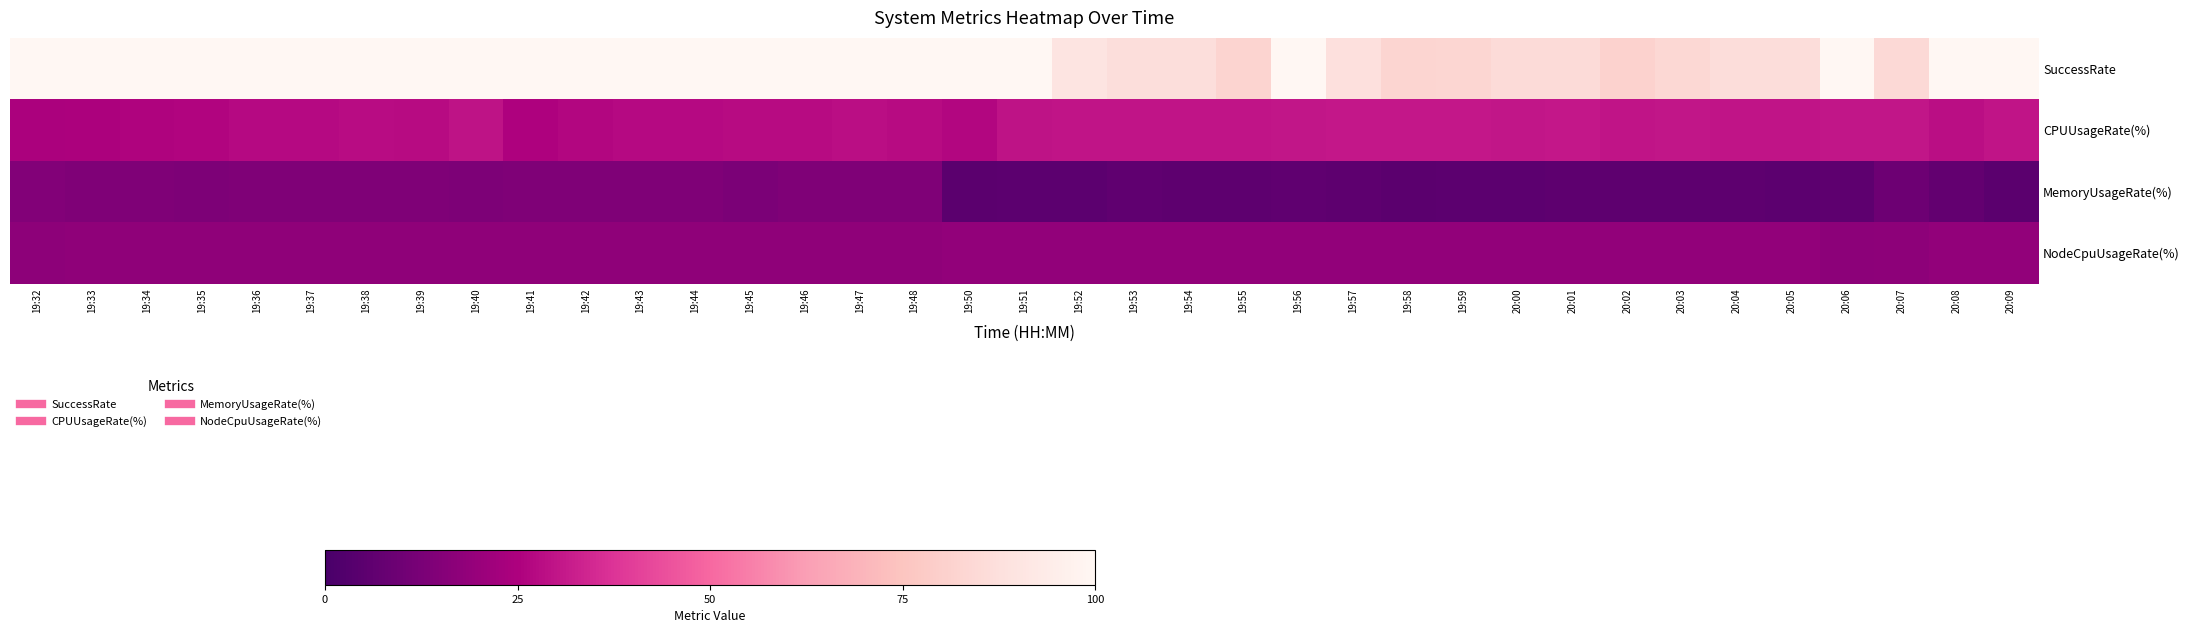

At how many categories does at least one series exceed 41?

37